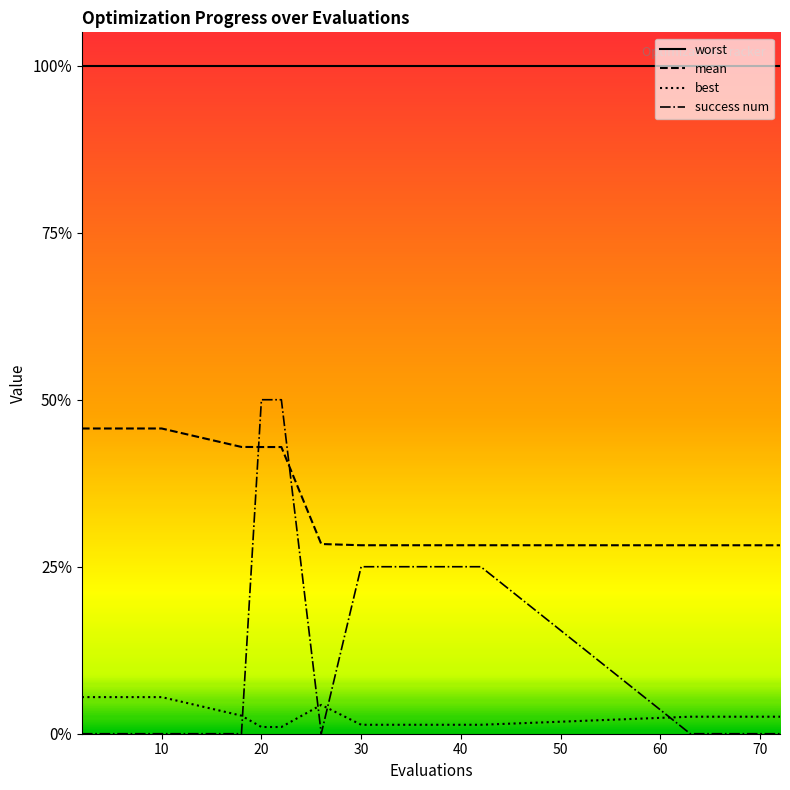

True or false: mean and worst cross at least once.

False